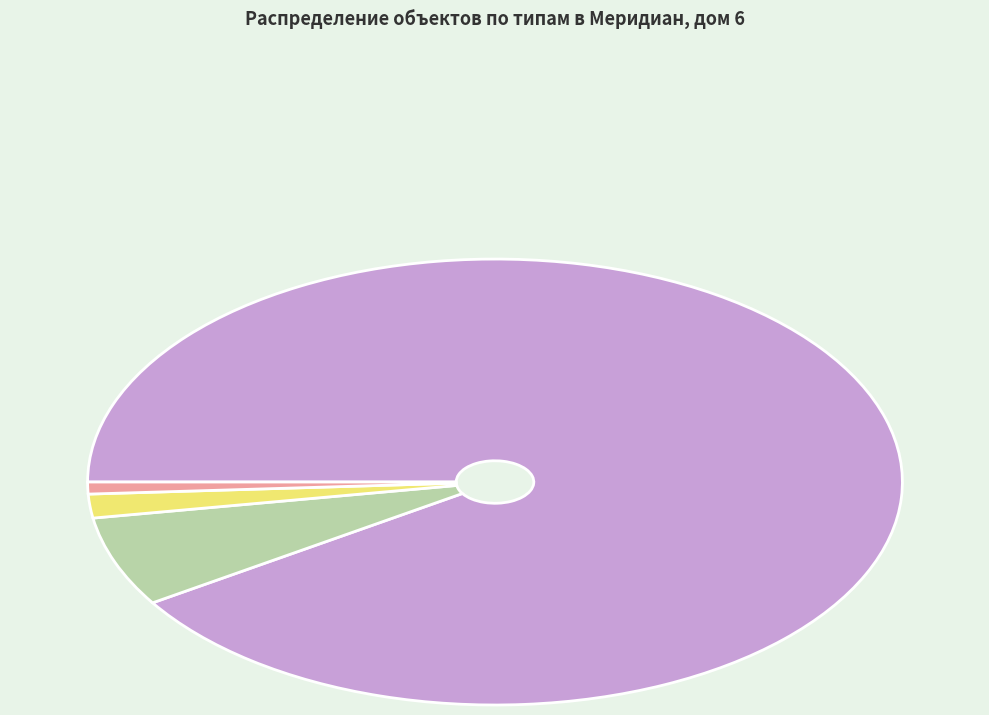

Does Кладовая account for over 50% of the chart?

No